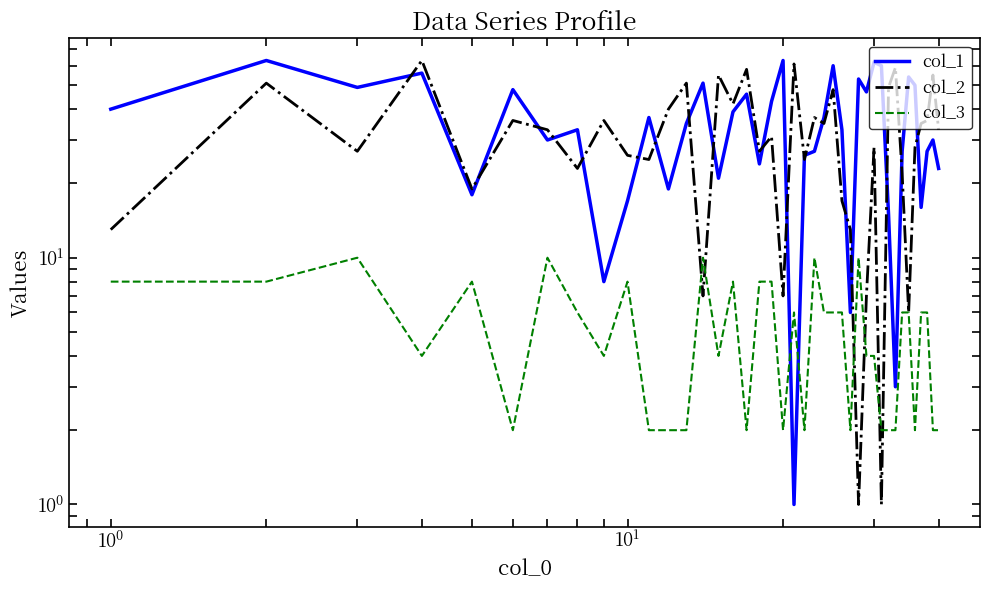

Is this an area chart (filled region under the line)?

No